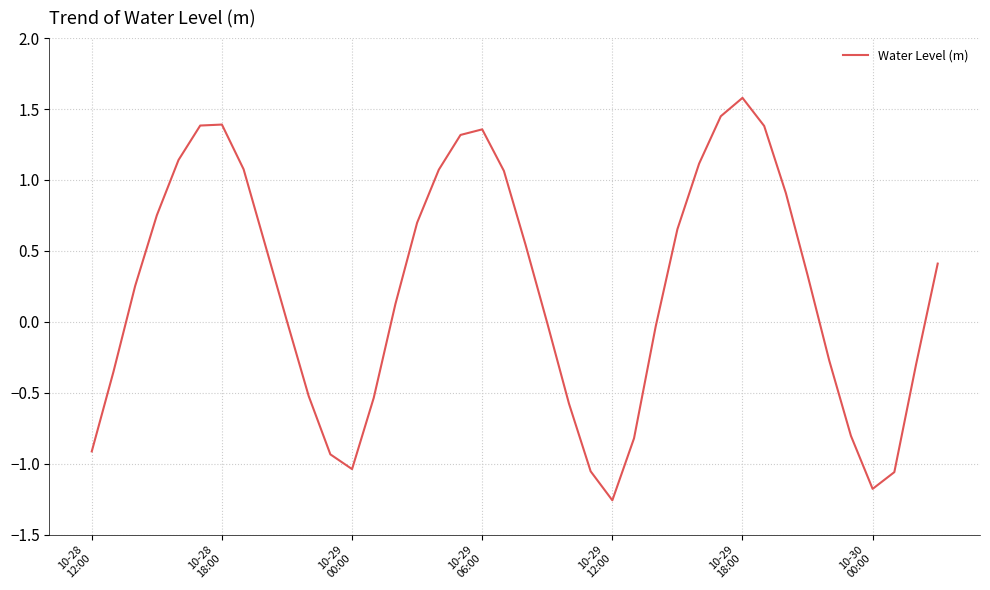

What is the maximum value shown in the chart?

1.6